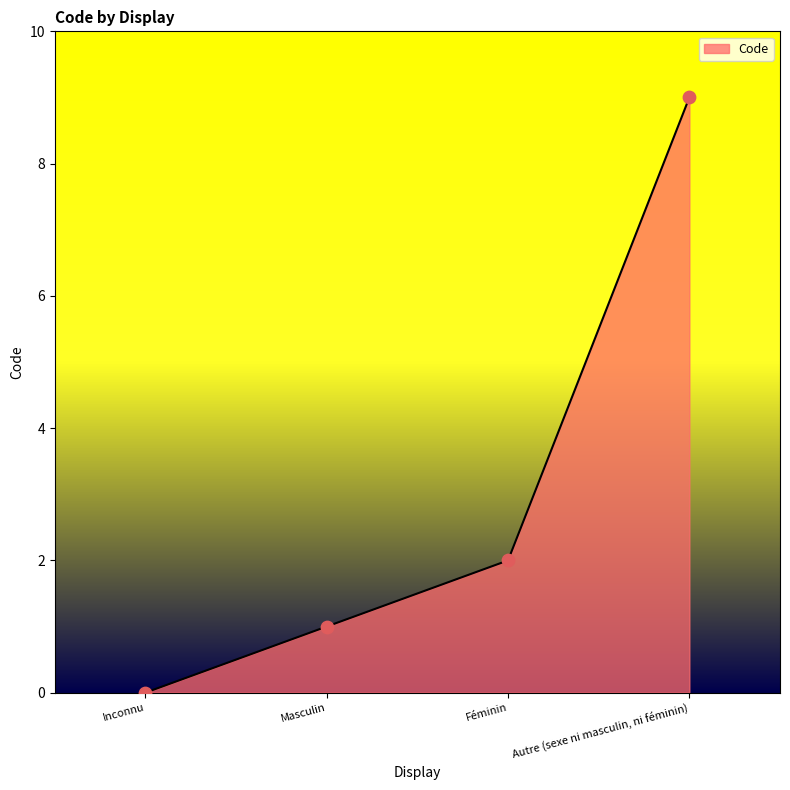

Between Inconnu and Autre (sexe ni masculin, ni féminin), which is larger?

Autre (sexe ni masculin, ni féminin)